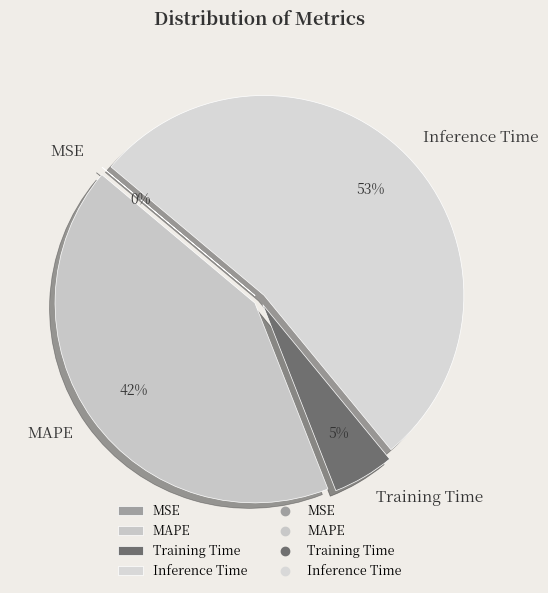

Combined, do Inference Time and MAPE account for over 50%?

Yes